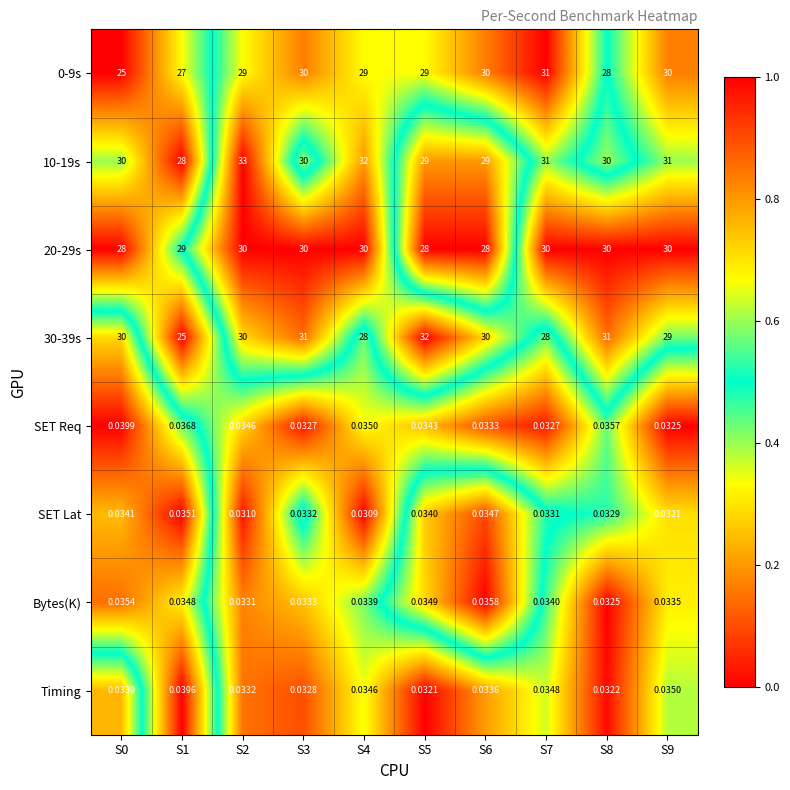

Is the value of Bytes(K) at S8 greater than the value of 0-9s at S7?

No